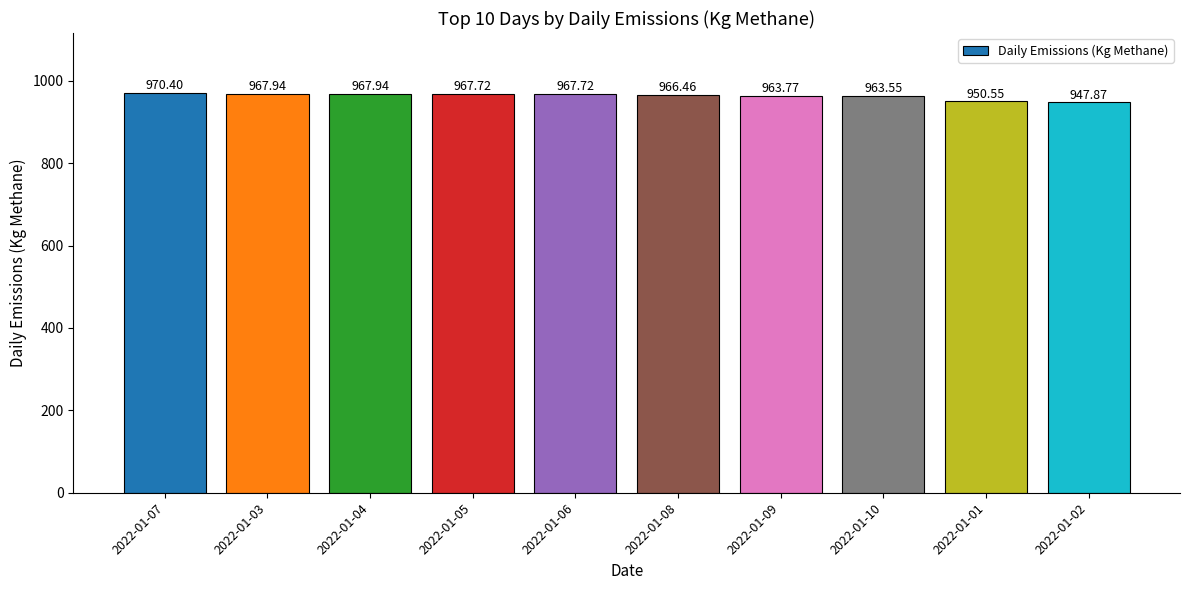

What is the average value?

963.4